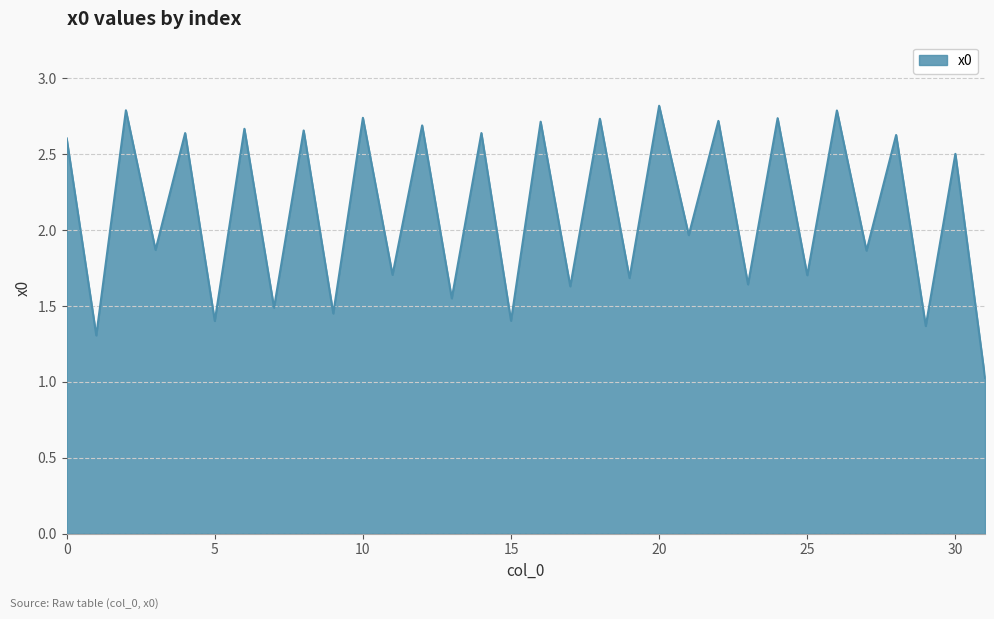

What is the maximum value shown in the chart?

2.8